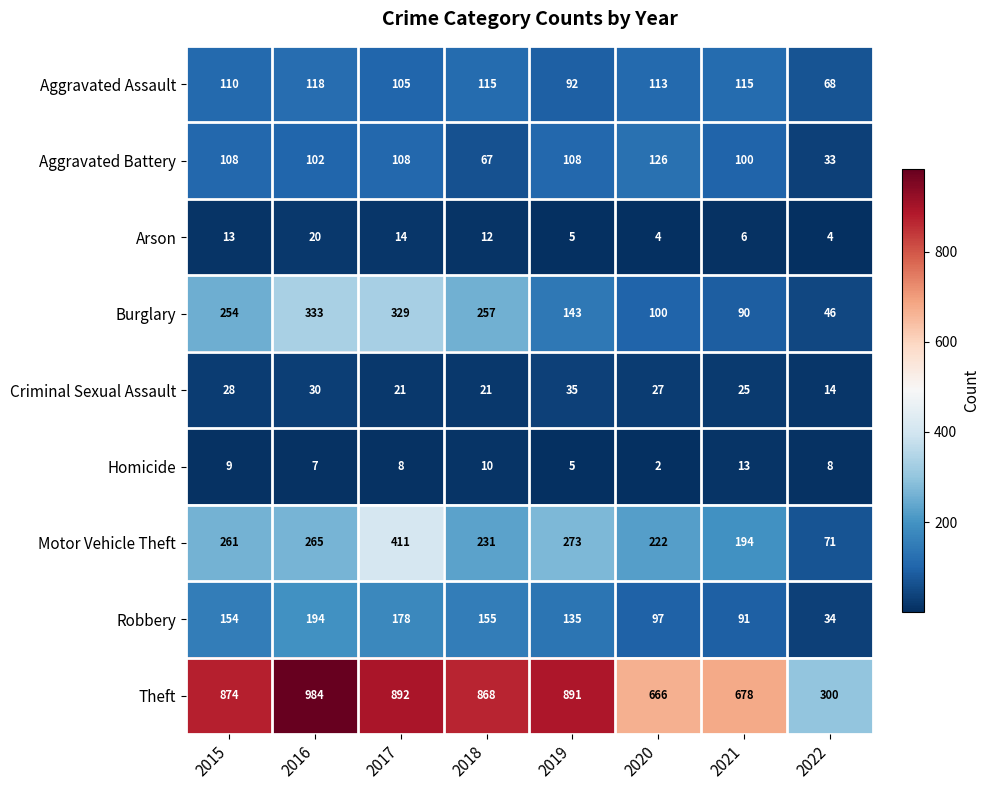

Which series has the largest range (max minus min)?

Theft